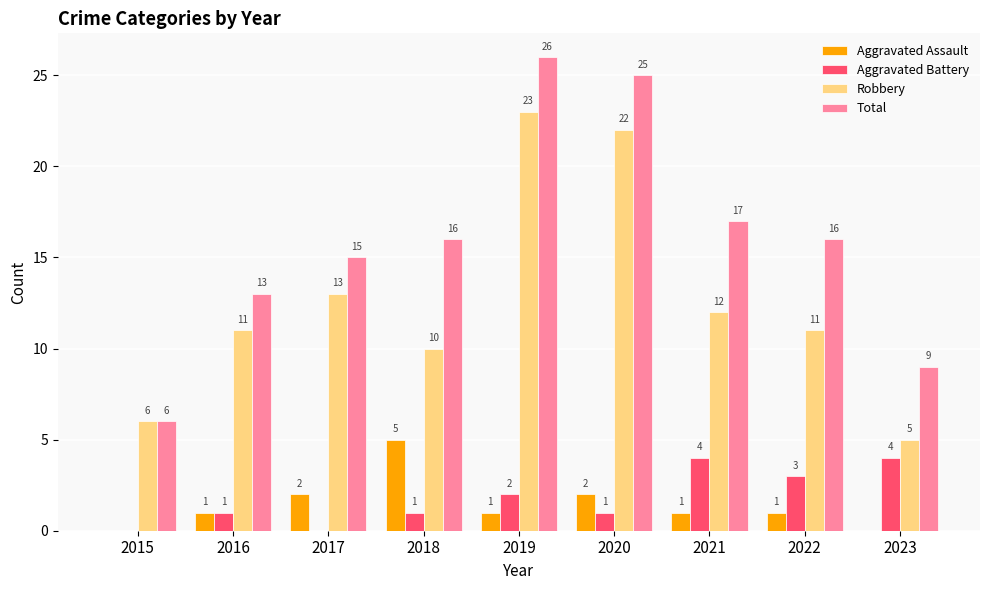

Reading left to right, extract all data points from this chart.

Aggravated Assault: 2015=0	2016=1	2017=2	2018=5	2019=1	2020=2	2021=1	2022=1	2023=0
Aggravated Battery: 2015=0	2016=1	2017=0	2018=1	2019=2	2020=1	2021=4	2022=3	2023=4
Robbery: 2015=6	2016=11	2017=13	2018=10	2019=23	2020=22	2021=12	2022=11	2023=5
Total: 2015=6	2016=13	2017=15	2018=16	2019=26	2020=25	2021=17	2022=16	2023=9